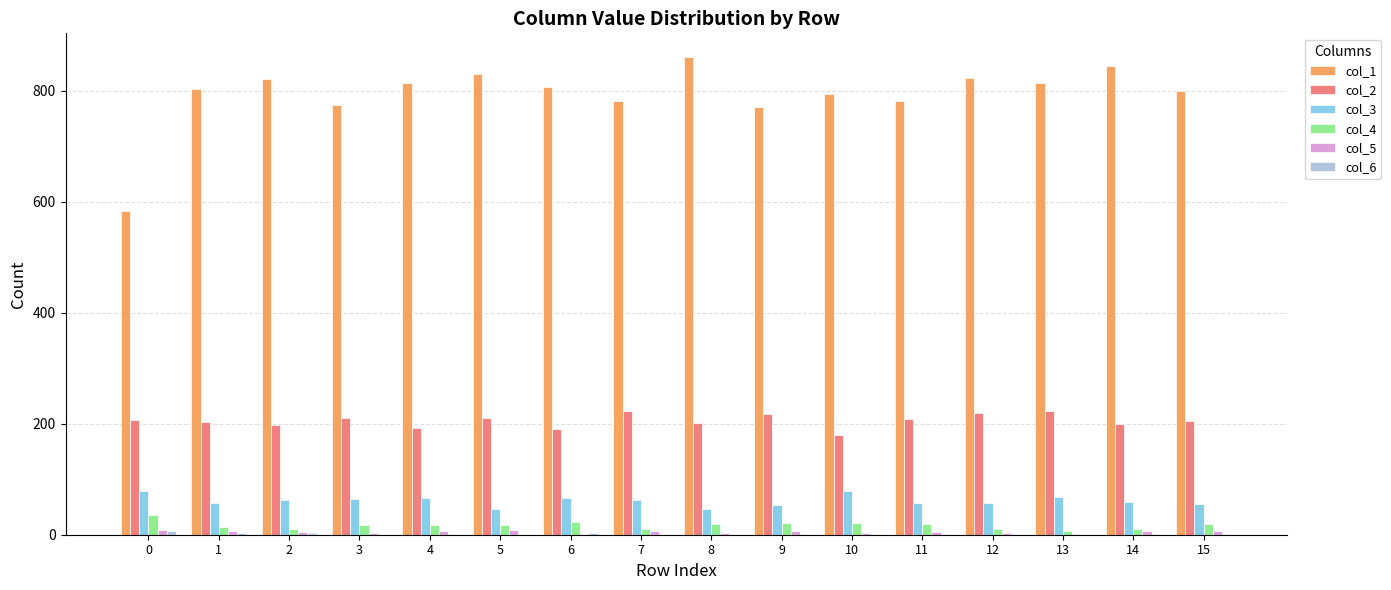

Which series has the largest total across all categories?

col_1